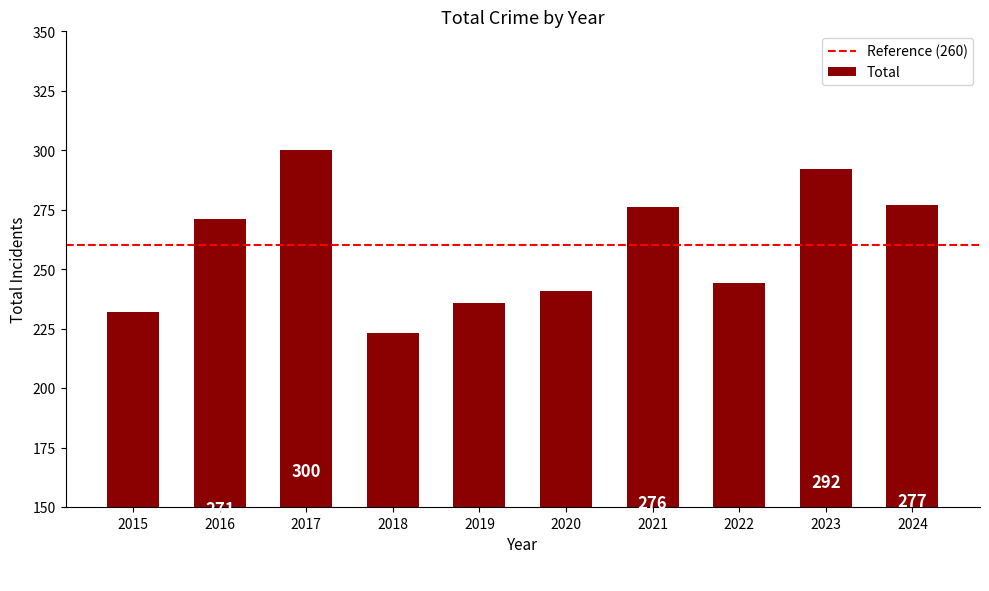

What is the value of the 10th bar from the left?

277